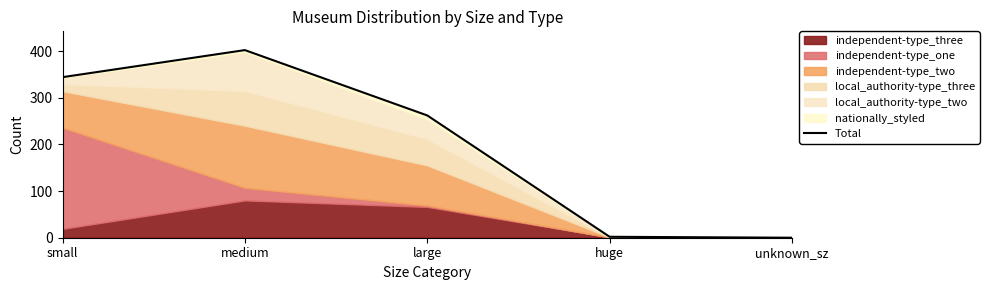

The value at small is 344. True or false?

True